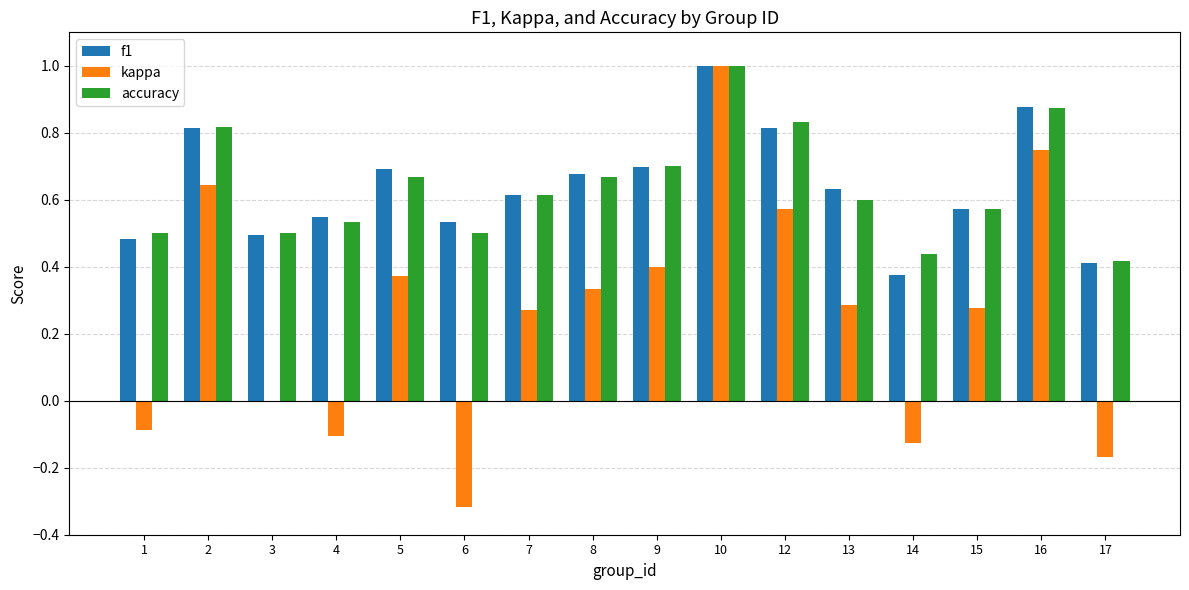

At which category is the sum across all series the highest?

10